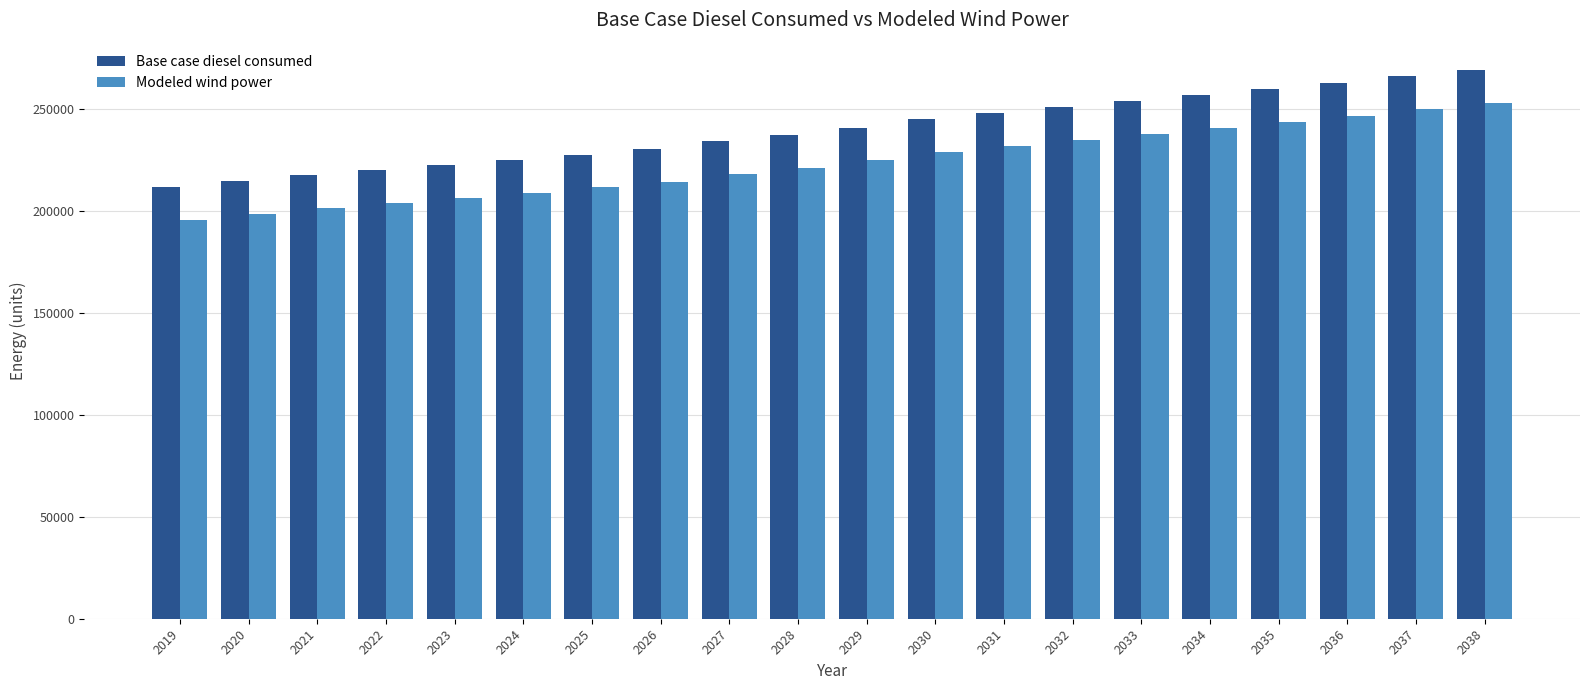

What is the spread (max minus min) of values at 2022?

16088.6